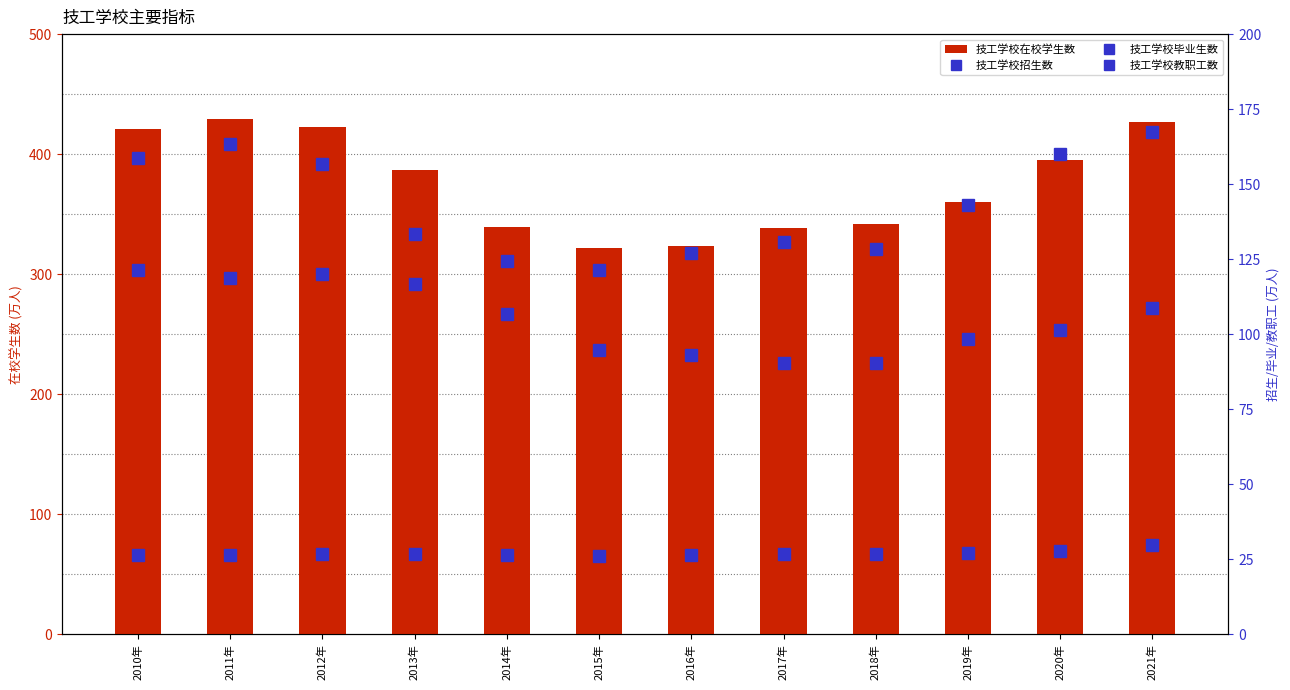

What is the minimum value for 技工学校招生数?

121.4